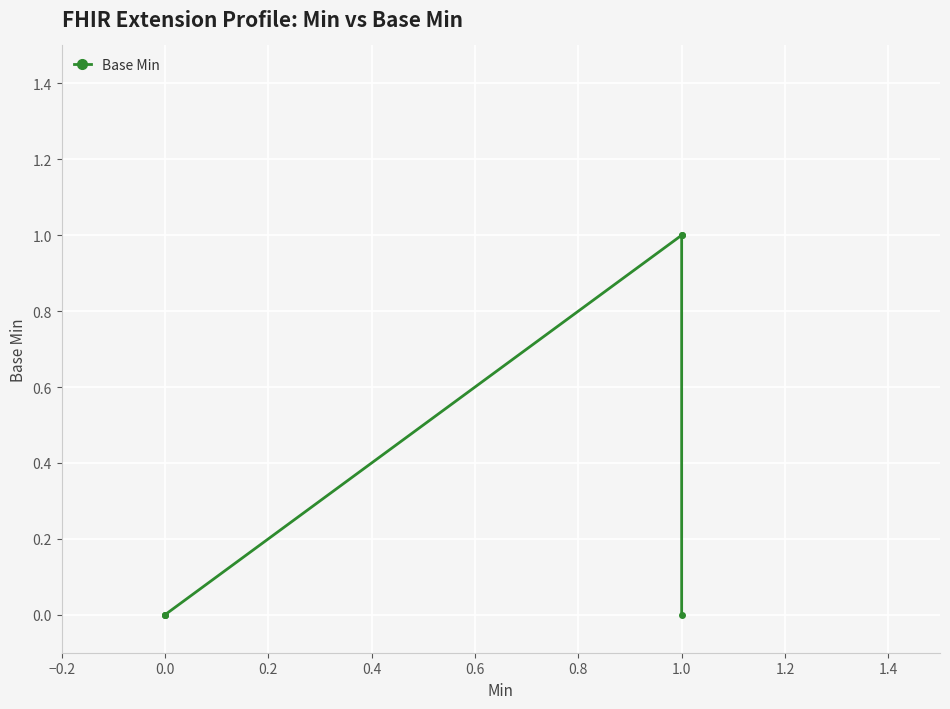

What is the value of the 4th point from the left?

1